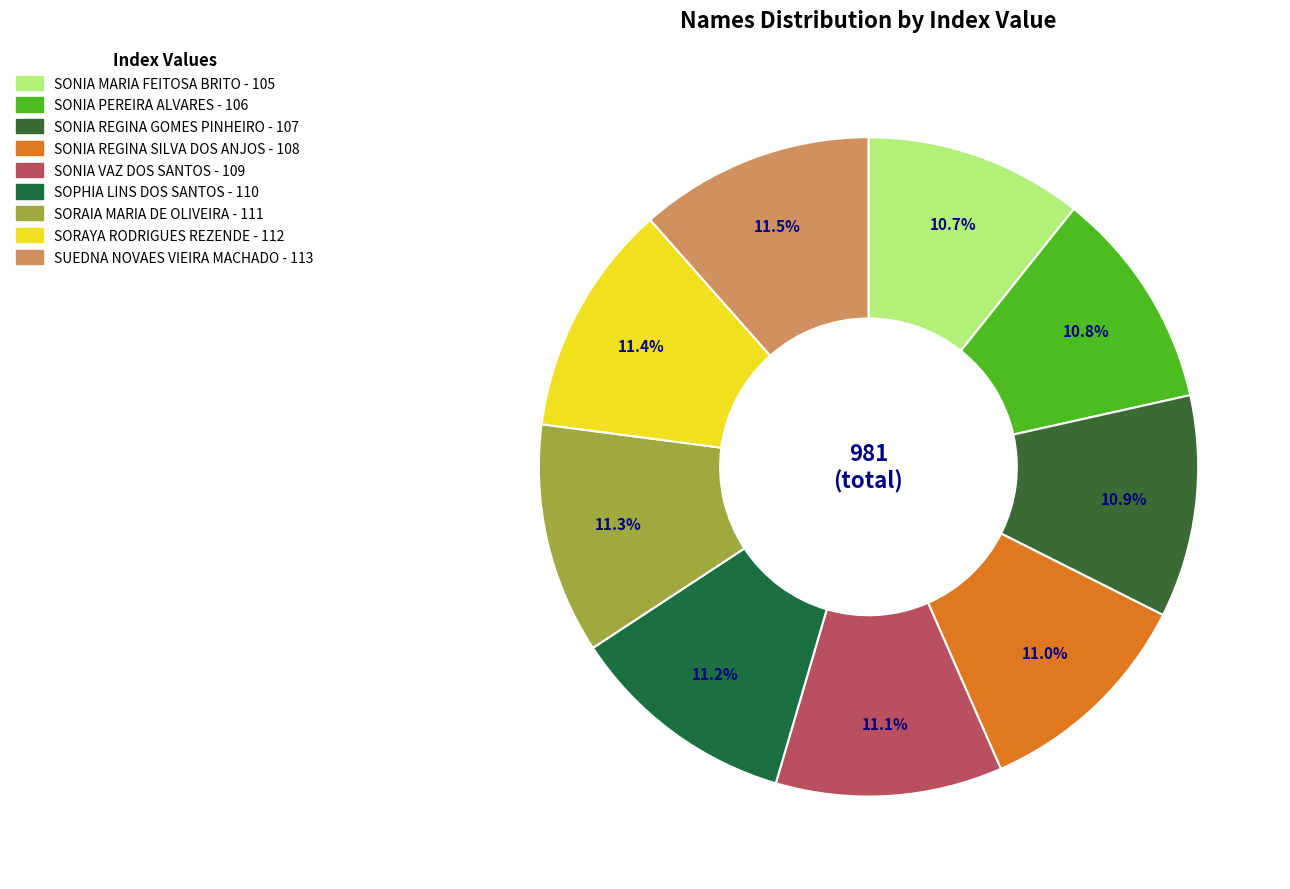

How many slices are in this pie chart?

9